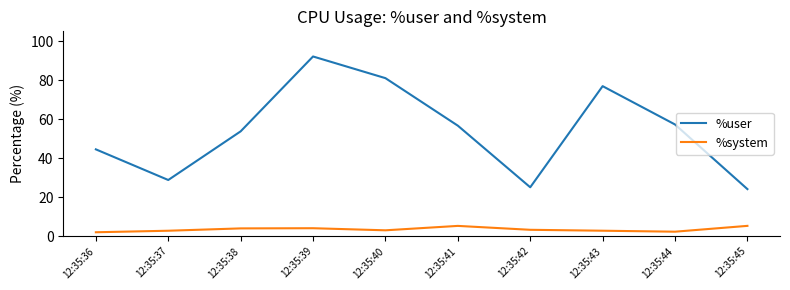

What is the minimum value shown in the chart?

2.0